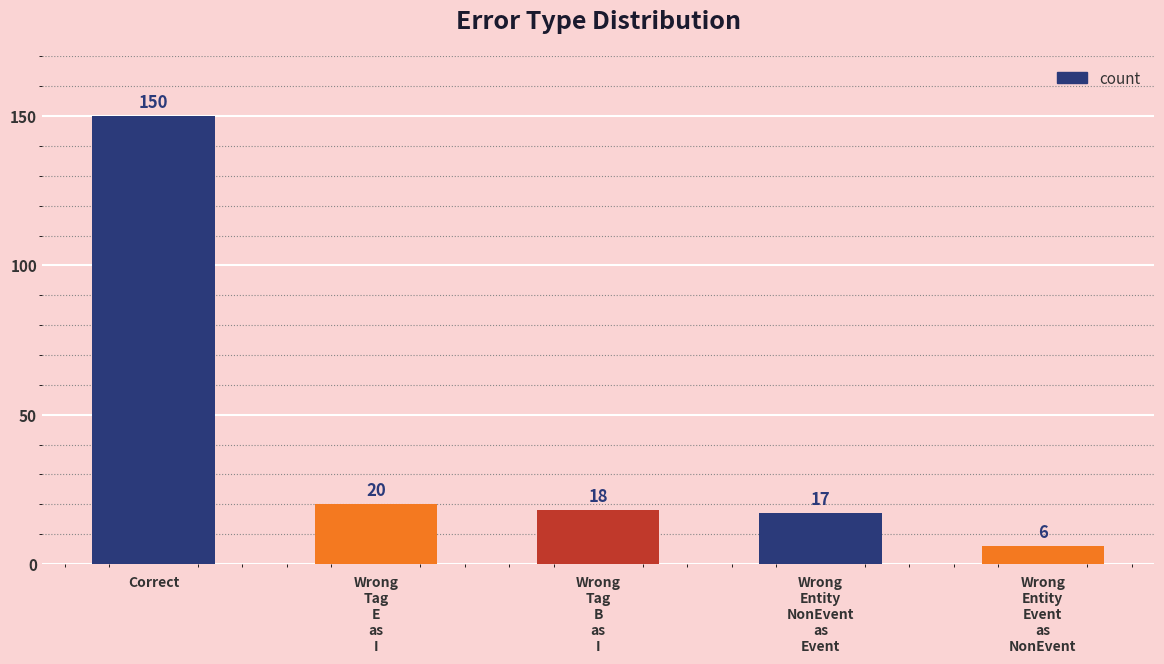

What is the smallest value displayed?

6